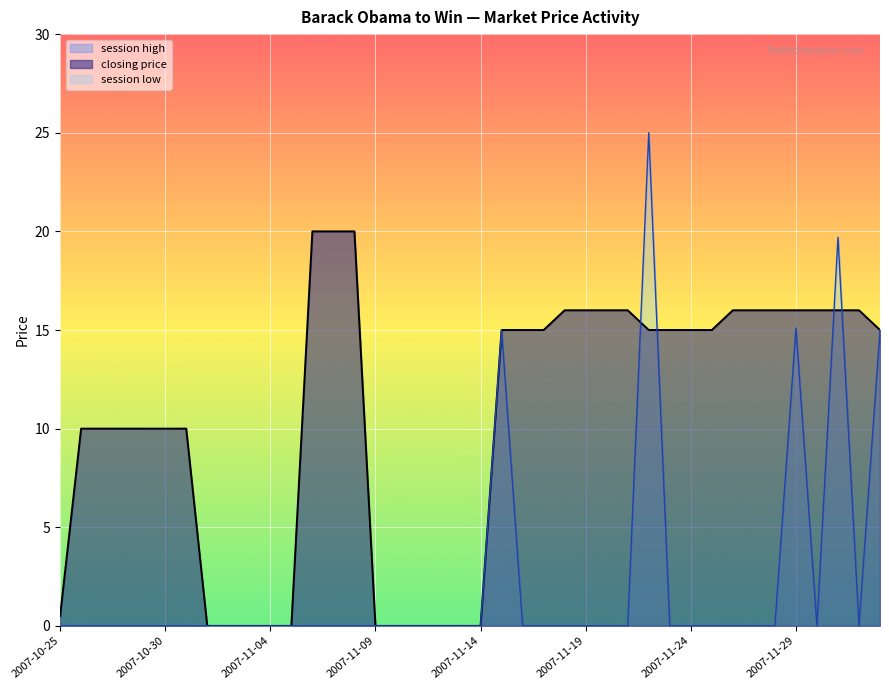

What is the difference between the second highest and minimum values in the closing price series?

20.0